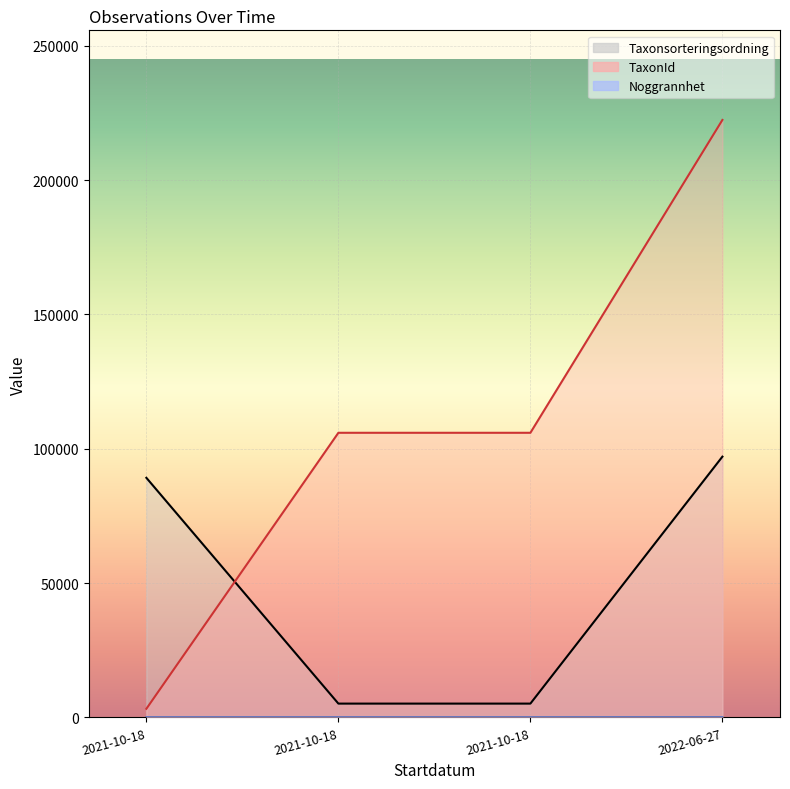

List the series in order of their overall mean, highest first.

TaxonId, Taxonsorteringsordning, Noggrannhet